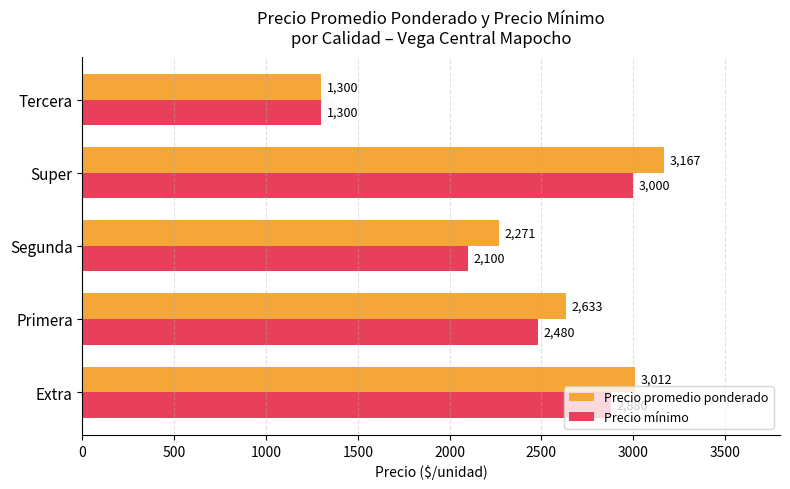

What are all the series names shown in the legend?

Precio promedio ponderado, Precio mínimo